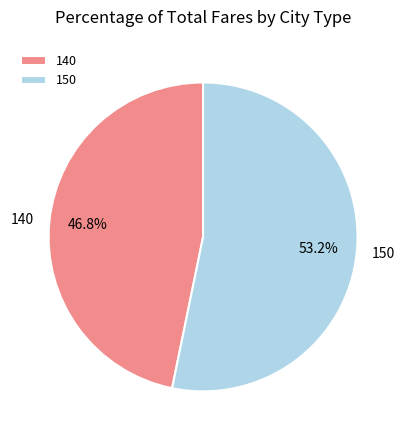

What percentage is the 140 slice, to the nearest percent?

47%